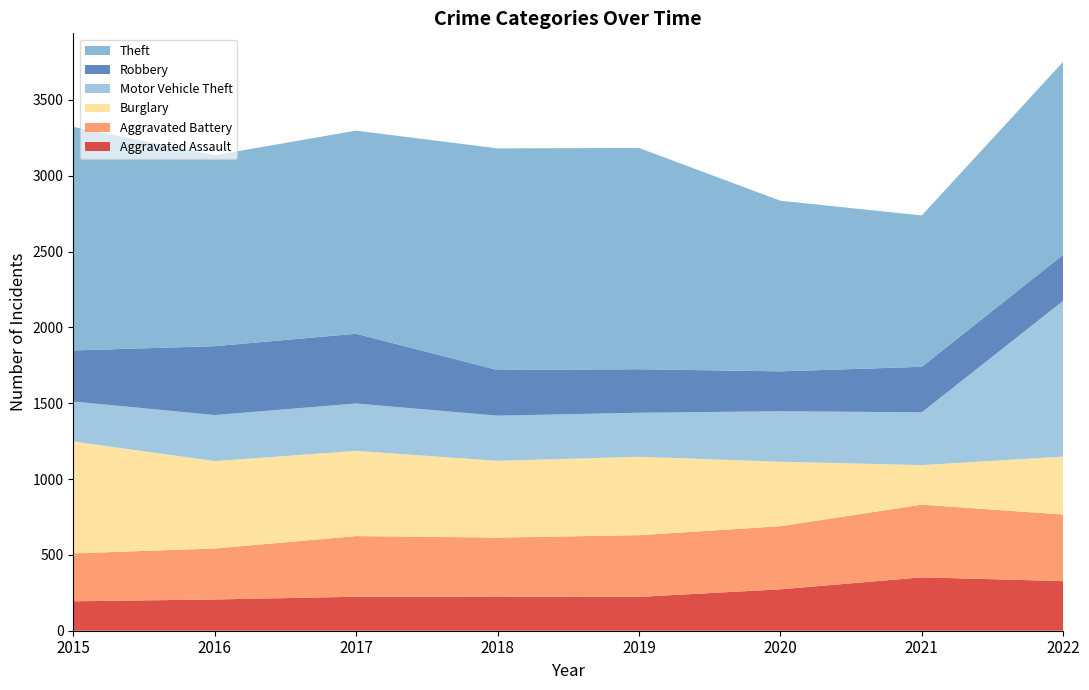

Reading right to left, extract all data points from this chart.

Aggravated Assault: 327	352	273	223	225	224	206	194
Aggravated Battery: 439	479	416	407	389	400	336	316
Burglary: 382	261	425	517	506	562	576	738
Motor Vehicle Theft: 1027	348	333	290	298	312	304	263
Robbery: 304	300	263	287	301	460	454	337
Theft: 1272	998	1125	1459	1461	1339	1259	1474